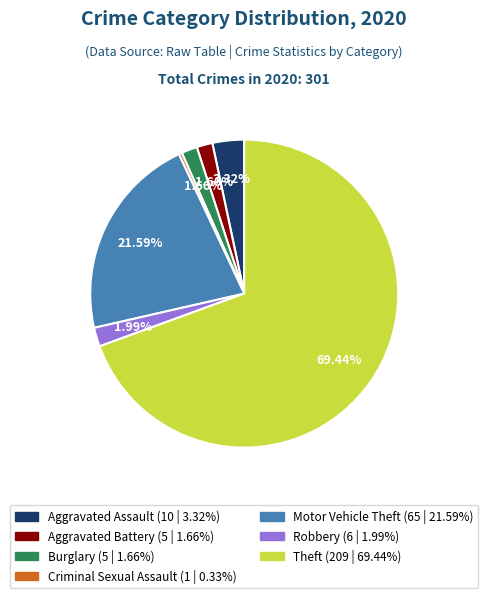

How many segments does this pie chart have?

7